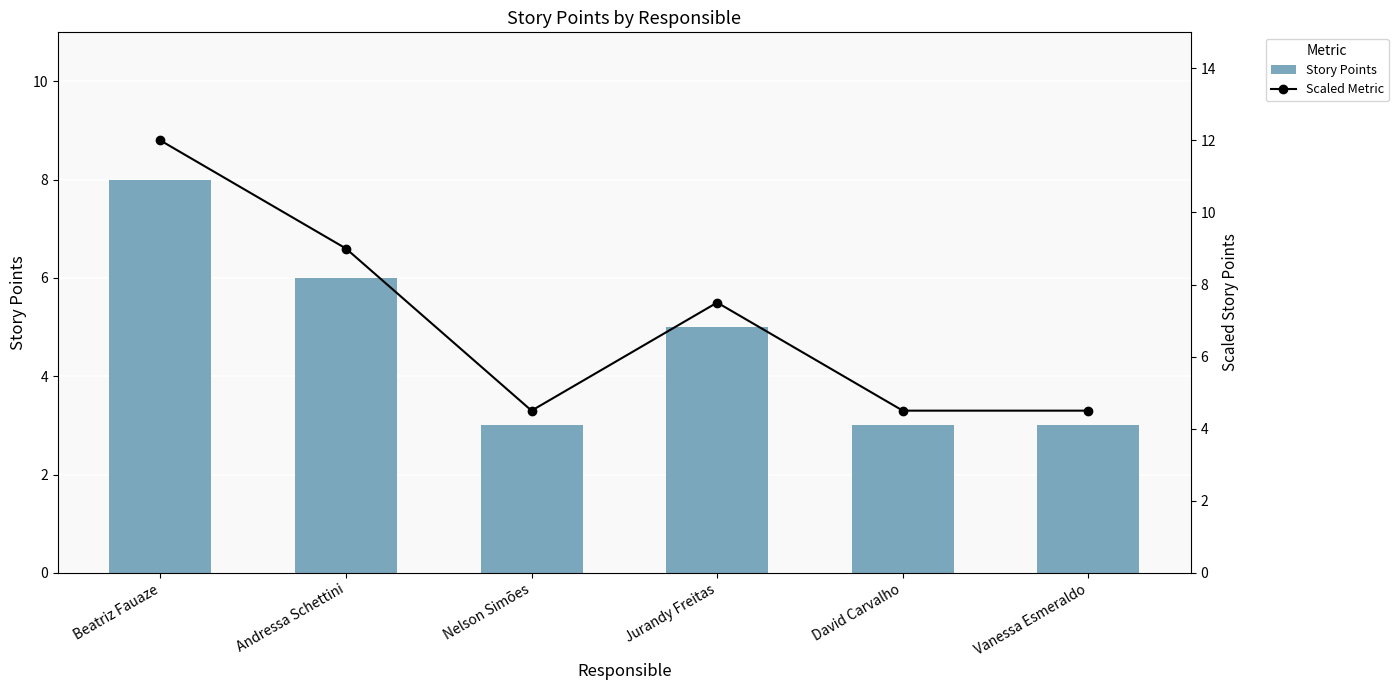

The value of Story Points at Andressa Schettini is 9.3. True or false?

False